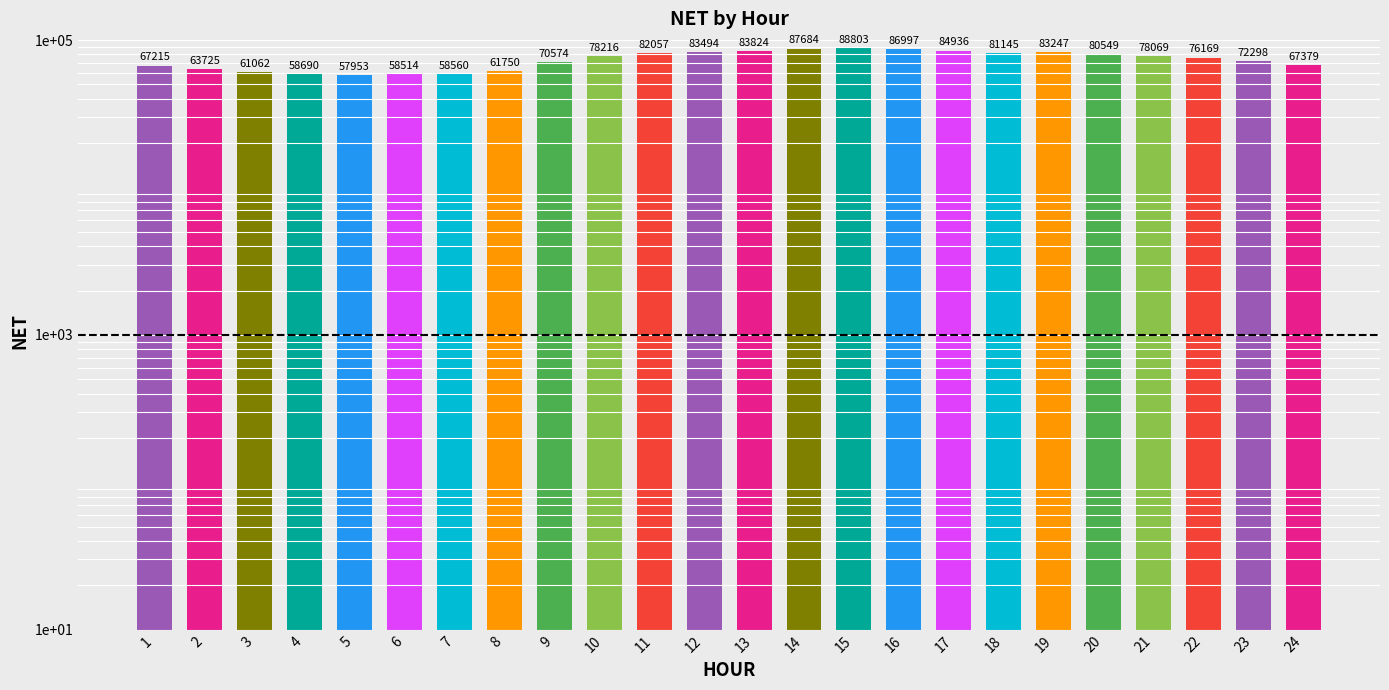

Which has a higher value, 19 or 11?

19